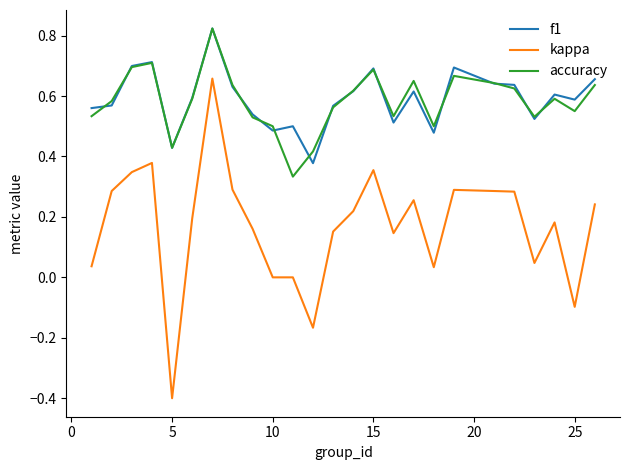

Which series has the largest range (max minus min)?

kappa